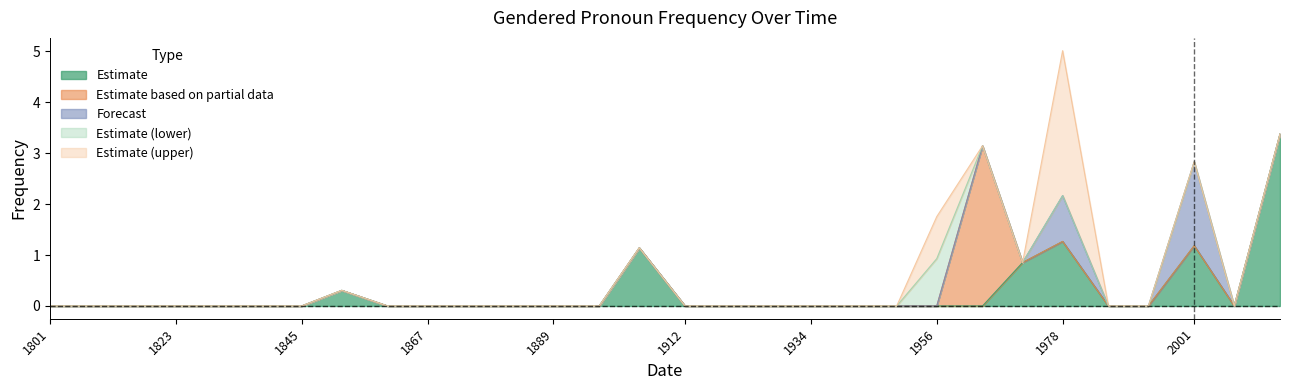

How many categories are shown in the chart?

30